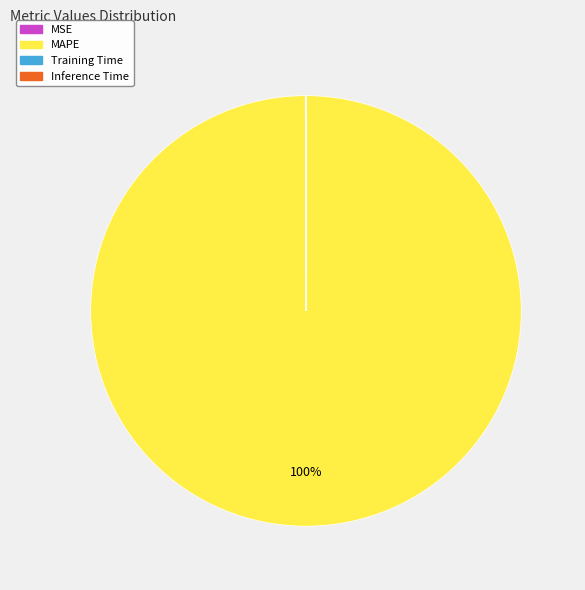

True or false: MAPE accounts for 92% of the total.

False